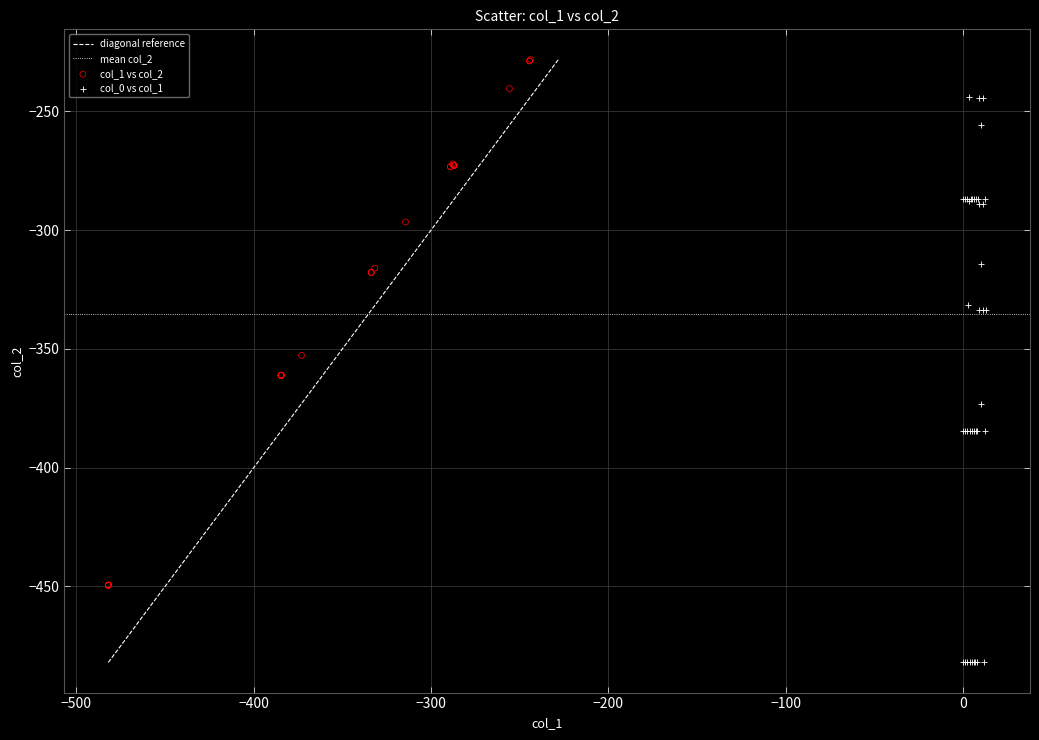

Which series has the widest spread of Y values?

col_0 vs col_1